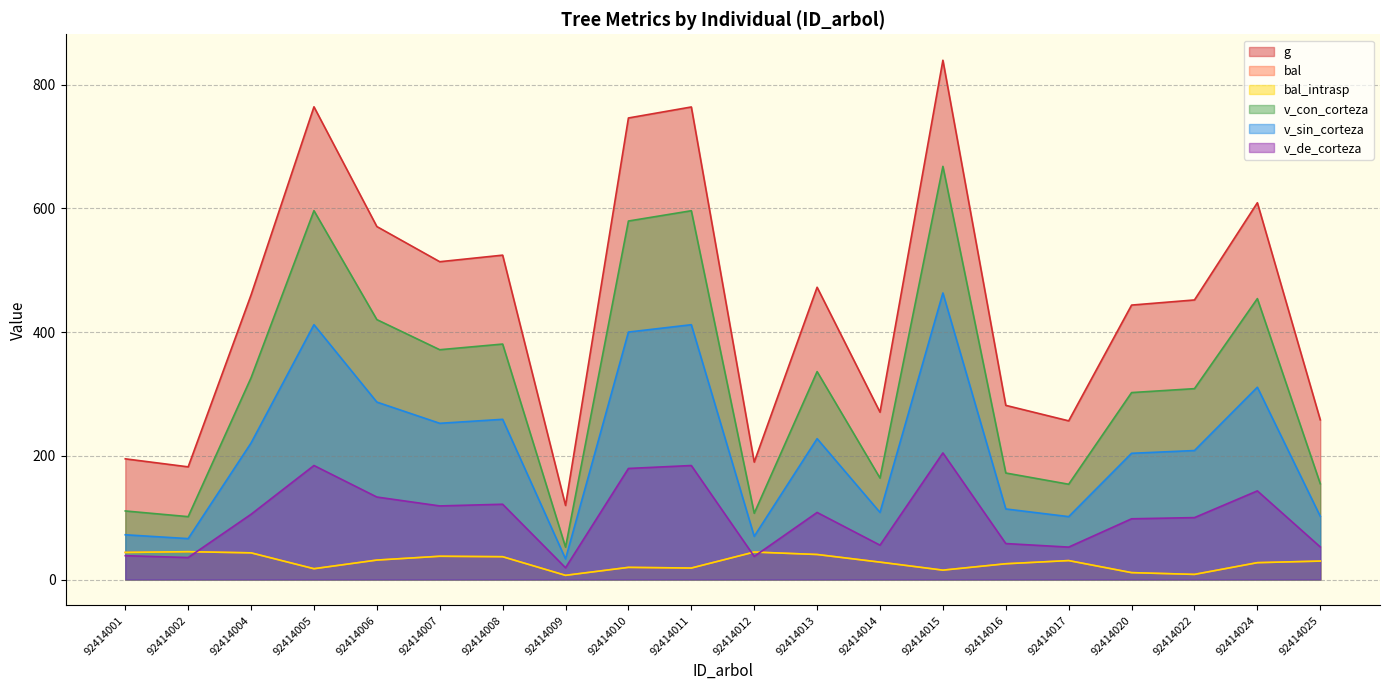

What is the difference between the maximum and minimum values in the bal series?

38.2